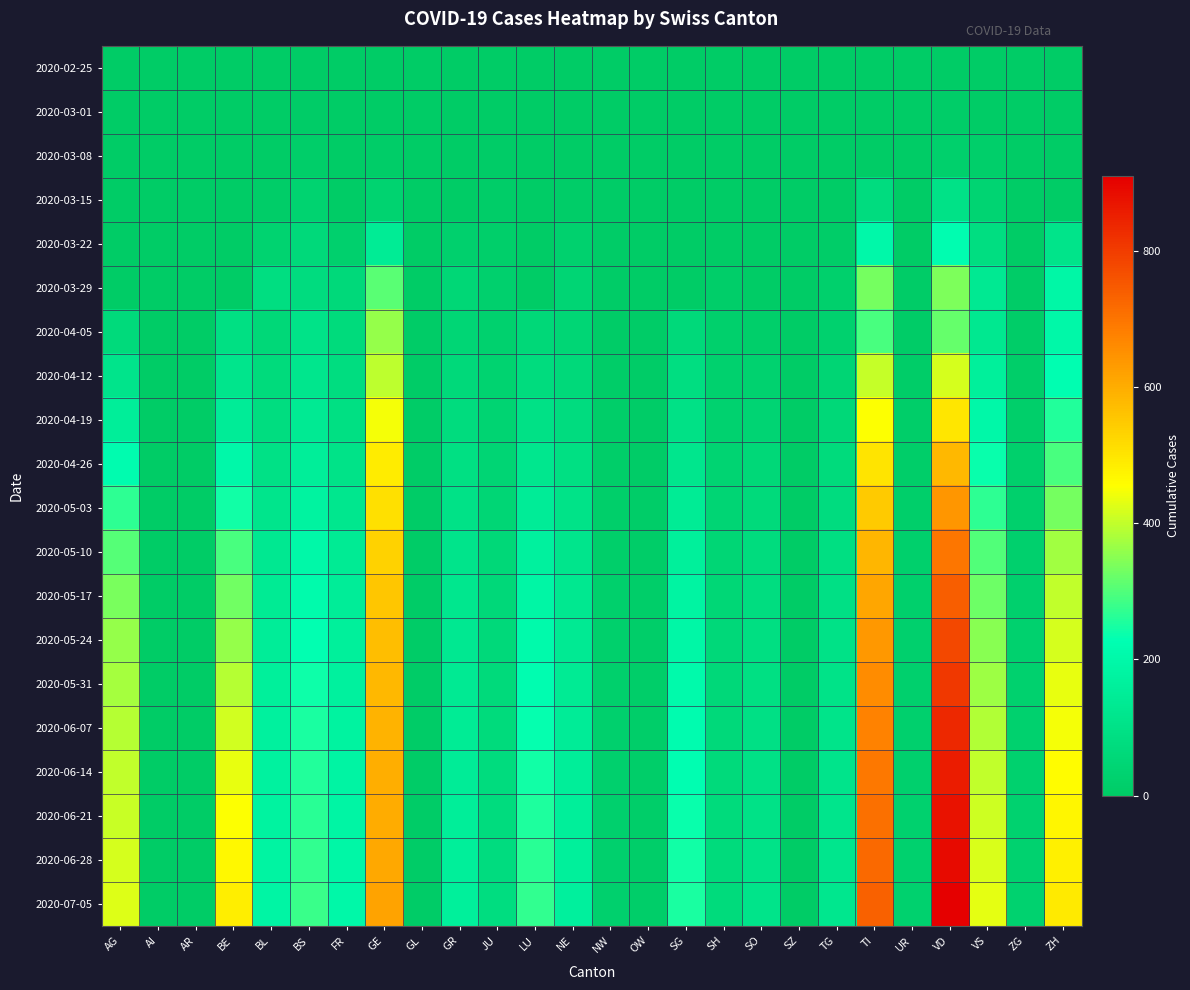

At how many categories does at least one series exceed 108?

15